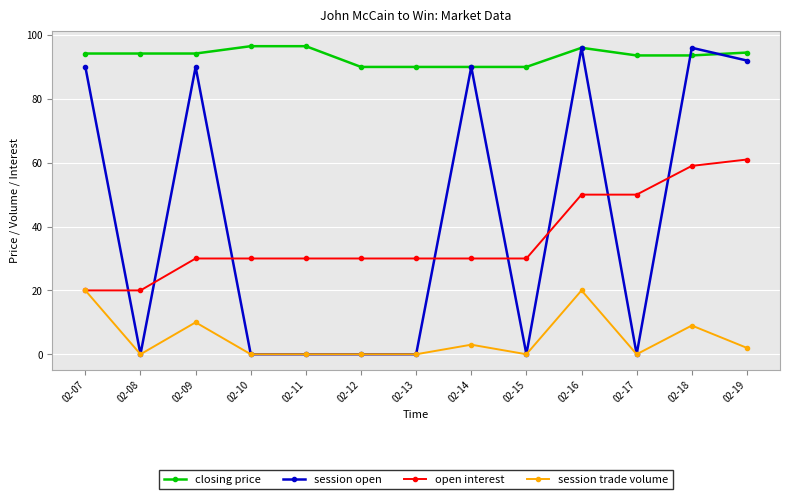

At how many categories does at least one series exceed 25?

13